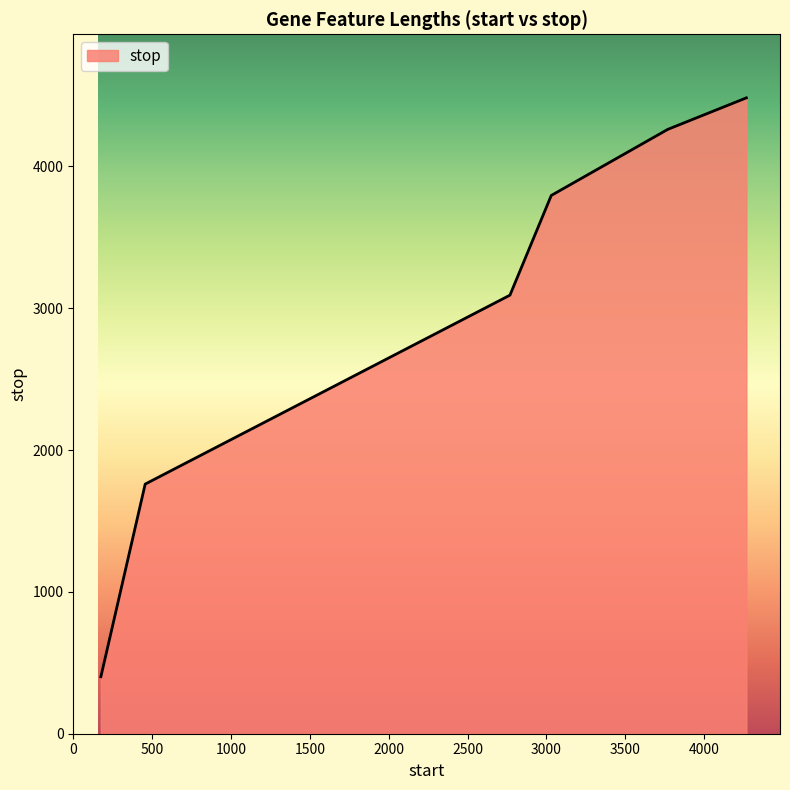

What is the difference between the maximum and minimum values?

4081